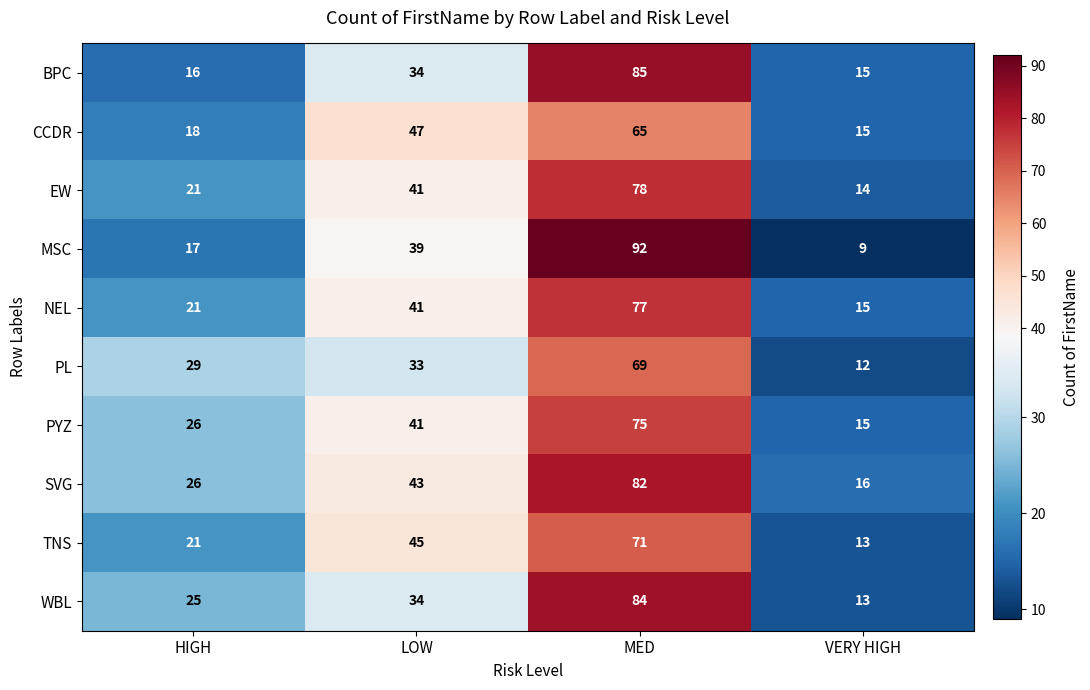

Where is MSC nearest to the value 50?

LOW